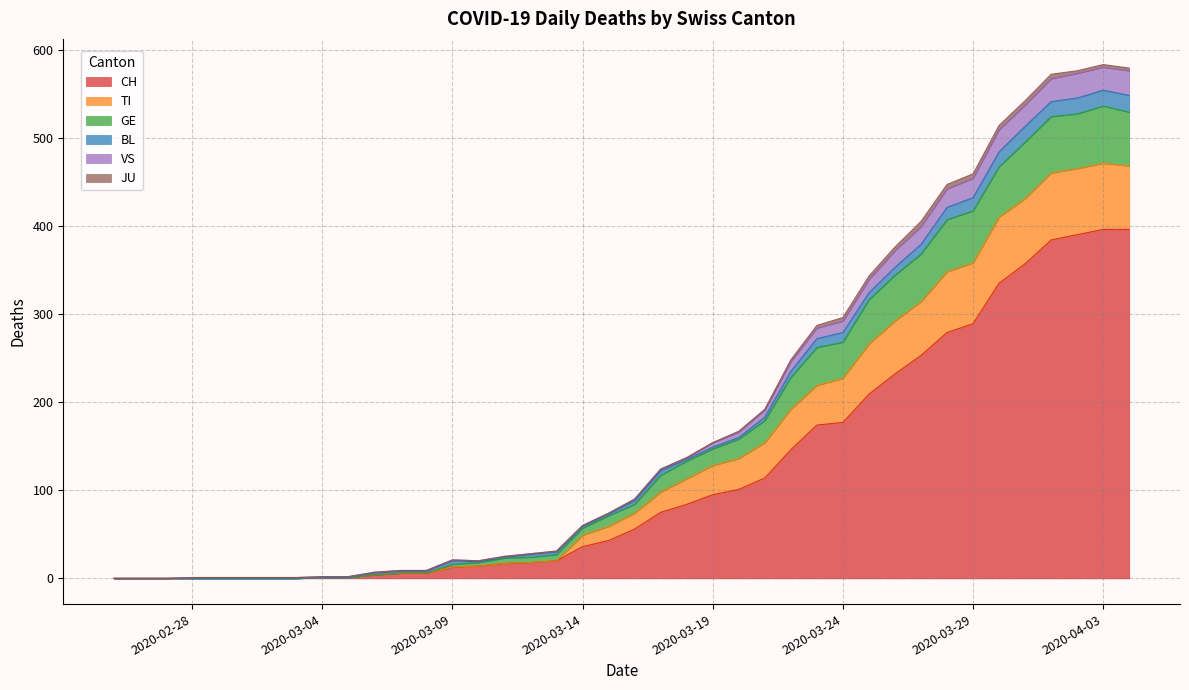

What is the highest value of the CH series?

396